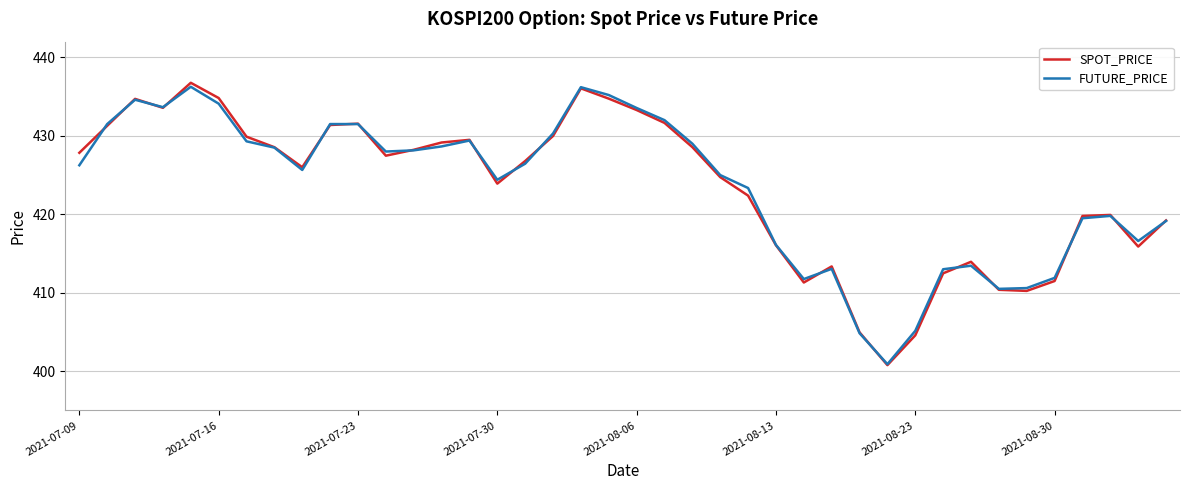

What is the greatest value displayed?

436.8